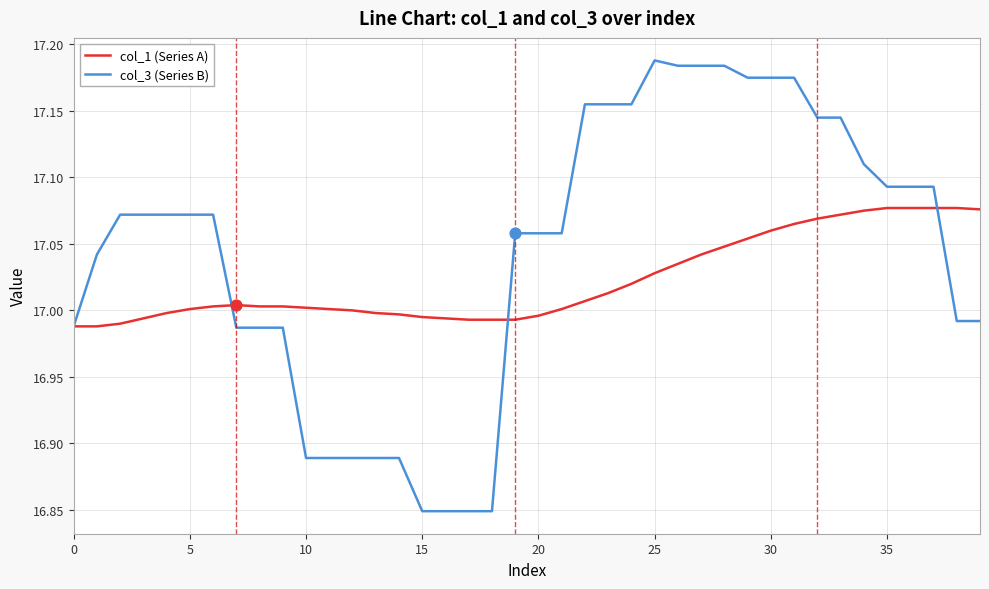

Which series has the largest total across all categories?

col_3 (Series B)